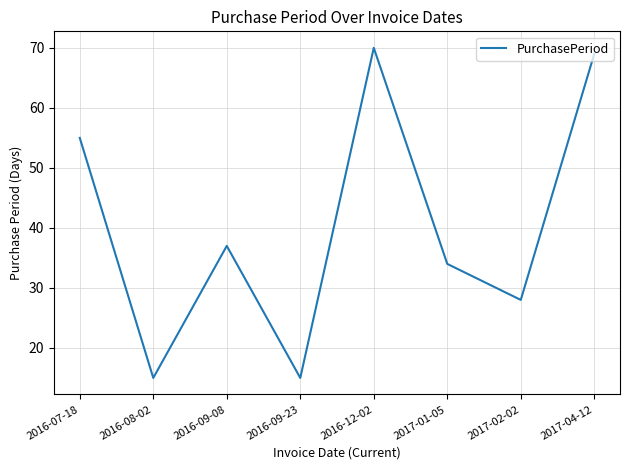

What is the minimum value shown in the chart?

15